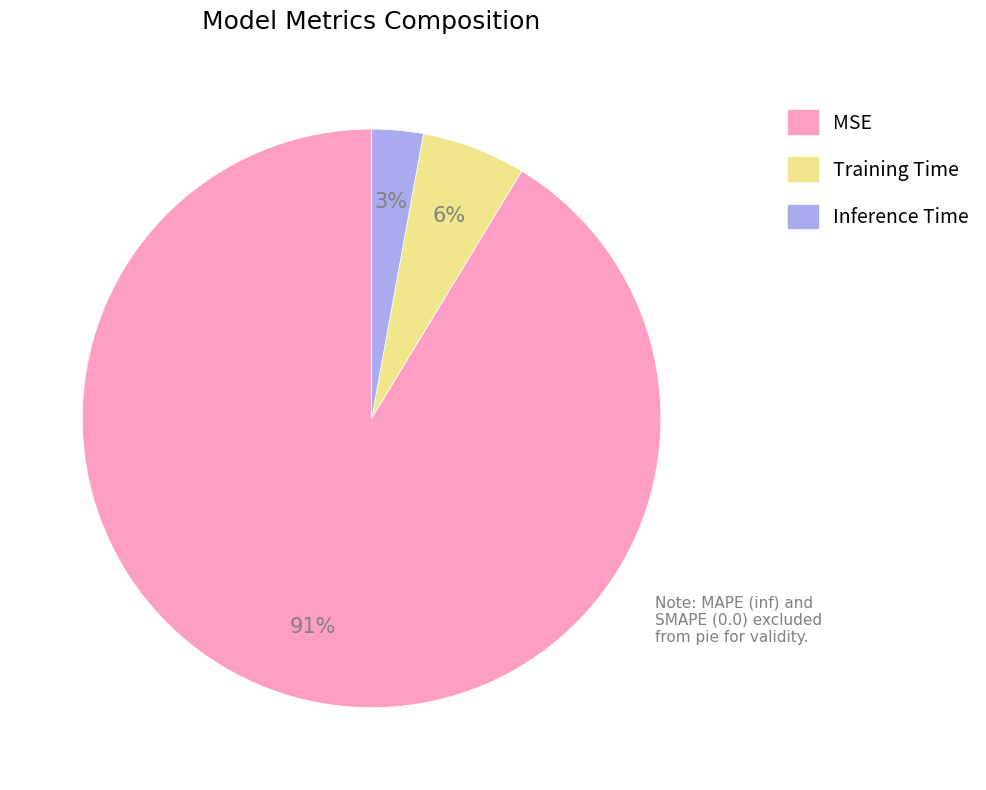

Do Training Time and Inference Time together represent more than half of the pie?

No